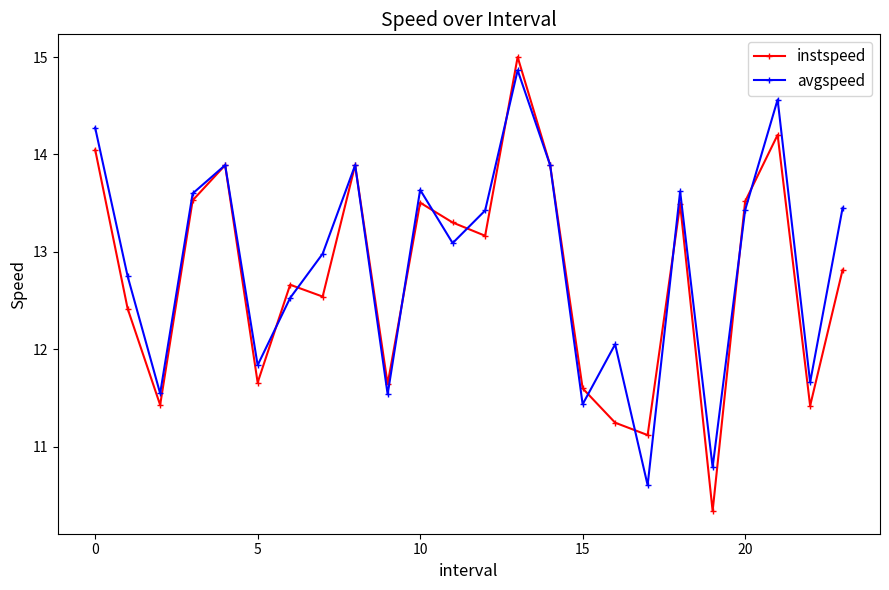

What is the maximum value for avgspeed?

14.9